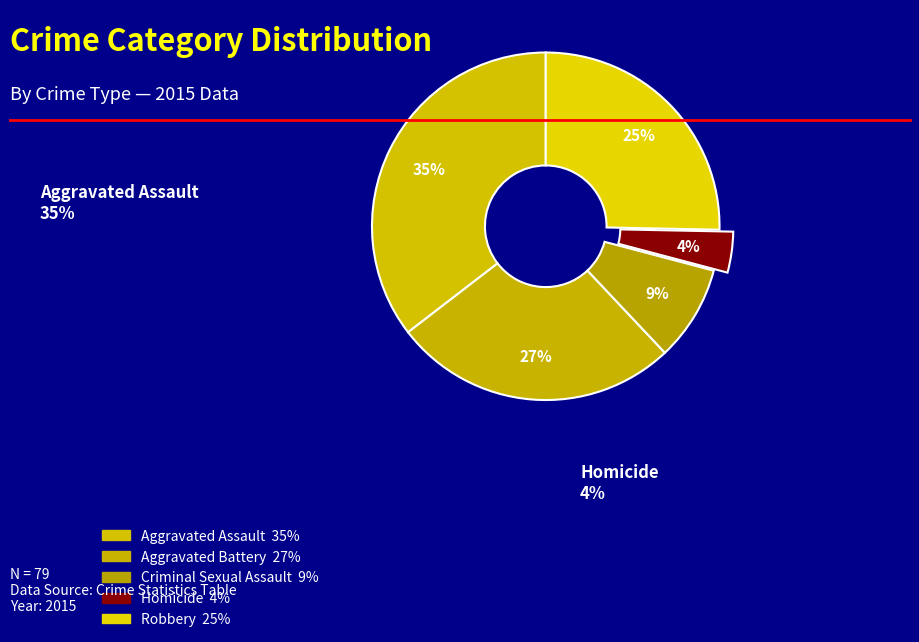

Count the number of slices in the pie.

5